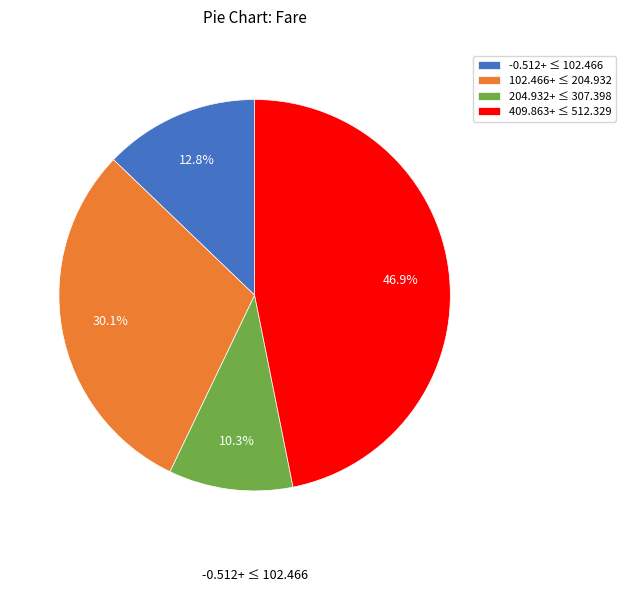

Rank the categories by value from highest to lowest.

409.863+ ≤ 512.329, 102.466+ ≤ 204.932, -0.512+ ≤ 102.466, 204.932+ ≤ 307.398